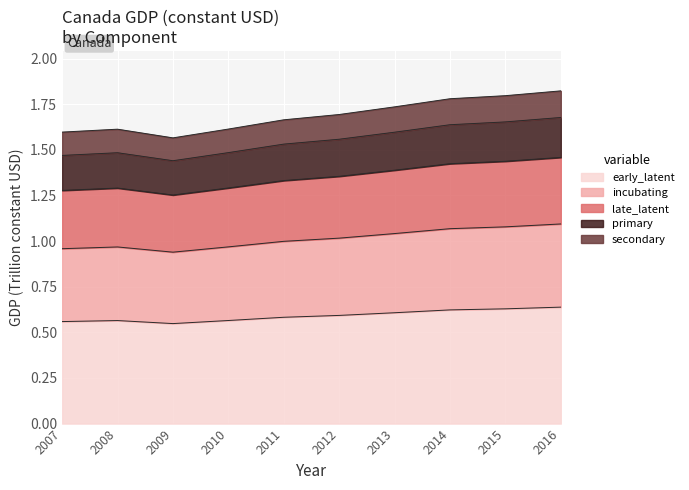

What is the greatest value displayed?

0.6